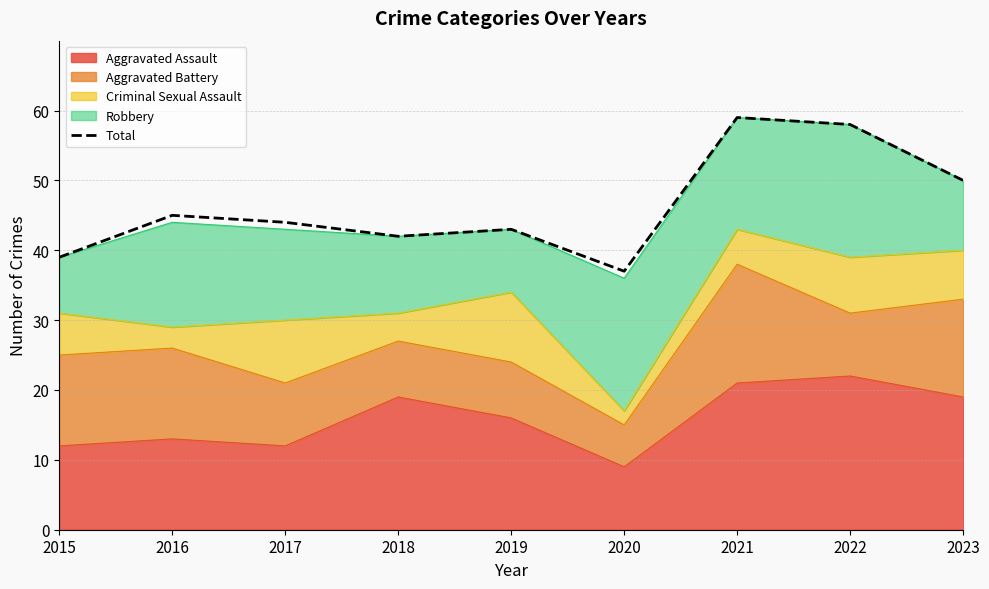

Where is the data nearest to the value 48?

2023